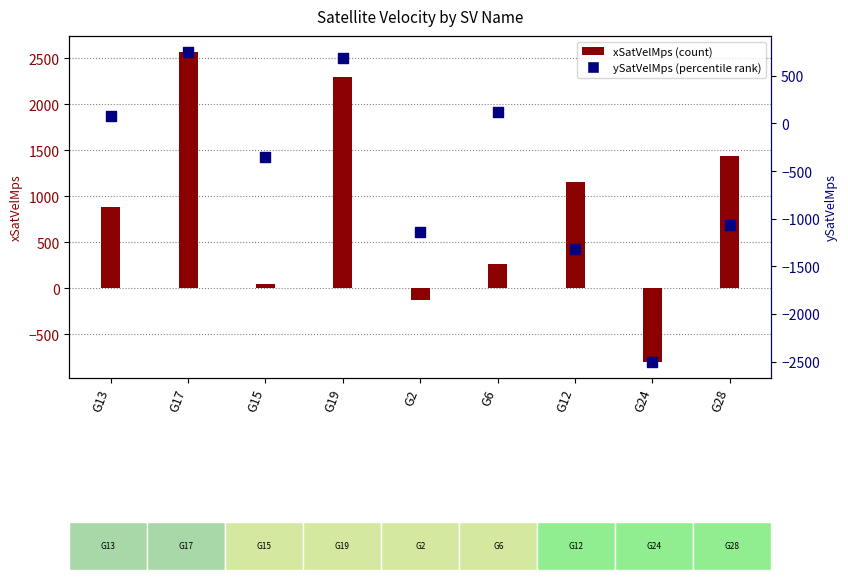

At which category is the sum across all series the highest?

G17